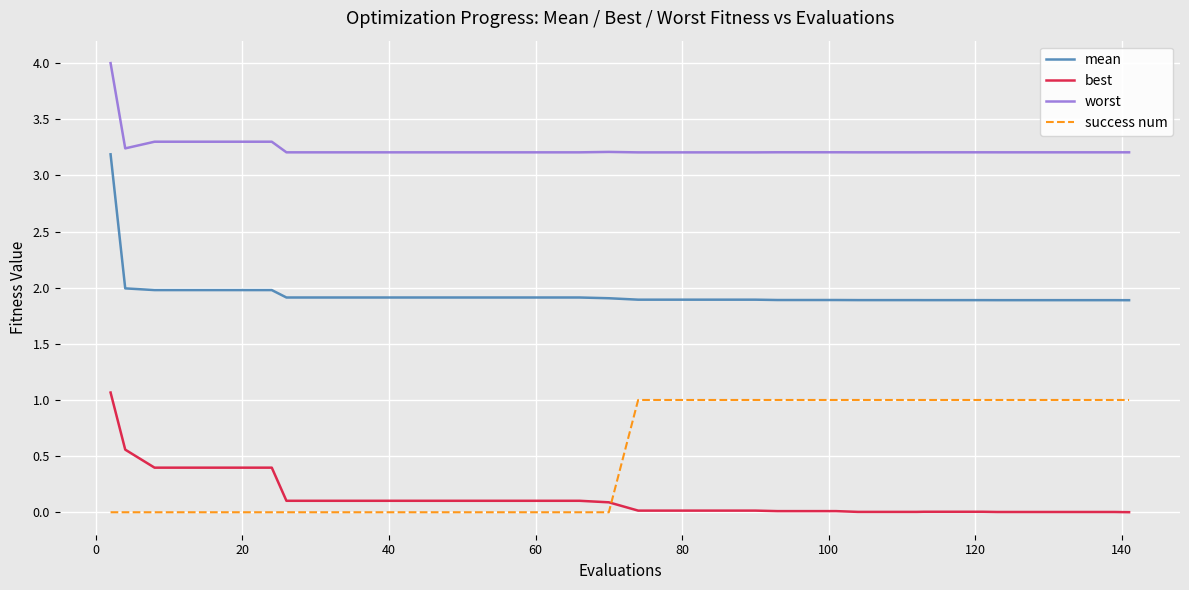

What is the maximum value for best?

1.1